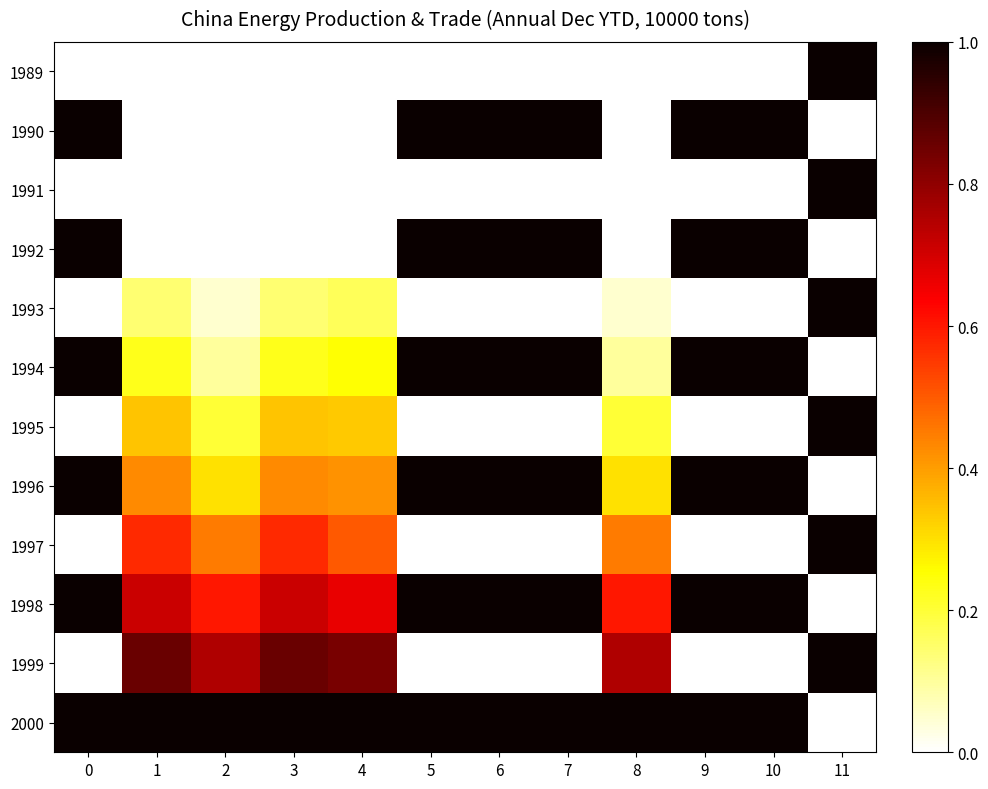

Reading left to right, what are all the values shown in this chart?

1989: 0=0.0	1=0.0	2=0.0	3=0.0	4=0.0	5=0.0	6=0.0	7=0.0	8=0.0	9=0.0	10=0.0	11=1.0
1990: 0=1.0	1=0.0	2=0.0	3=0.0	4=0.0	5=1.0	6=1.0	7=1.0	8=0.0	9=1.0	10=1.0	11=0.0
1991: 0=0.0	1=0.0	2=0.0	3=0.0	4=0.0	5=0.0	6=0.0	7=0.0	8=0.0	9=0.0	10=0.0	11=1.0
1992: 0=1.0	1=0.0	2=0.0	3=0.0	4=0.0	5=1.0	6=1.0	7=1.0	8=0.0	9=1.0	10=1.0	11=0.0
1993: 0=0.0	1=0.1	2=0.1	3=0.1	4=0.2	5=0.0	6=0.0	7=0.0	8=0.1	9=0.0	10=0.0	11=1.0
1994: 0=1.0	1=0.2	2=0.1	3=0.2	4=0.2	5=1.0	6=1.0	7=1.0	8=0.1	9=1.0	10=1.0	11=0.0
1995: 0=0.0	1=0.3	2=0.2	3=0.3	4=0.3	5=0.0	6=0.0	7=0.0	8=0.2	9=0.0	10=0.0	11=1.0
1996: 0=1.0	1=0.4	2=0.3	3=0.4	4=0.4	5=1.0	6=1.0	7=1.0	8=0.3	9=1.0	10=1.0	11=0.0
1997: 0=0.0	1=0.6	2=0.5	3=0.6	4=0.5	5=0.0	6=0.0	7=0.0	8=0.5	9=0.0	10=0.0	11=1.0
1998: 0=1.0	1=0.7	2=0.6	3=0.7	4=0.7	5=1.0	6=1.0	7=1.0	8=0.6	9=1.0	10=1.0	11=0.0
1999: 0=0.0	1=0.9	2=0.8	3=0.9	4=0.8	5=0.0	6=0.0	7=0.0	8=0.8	9=0.0	10=0.0	11=1.0
2000: 0=1.0	1=1.0	2=1.0	3=1.0	4=1.0	5=1.0	6=1.0	7=1.0	8=1.0	9=1.0	10=1.0	11=0.0